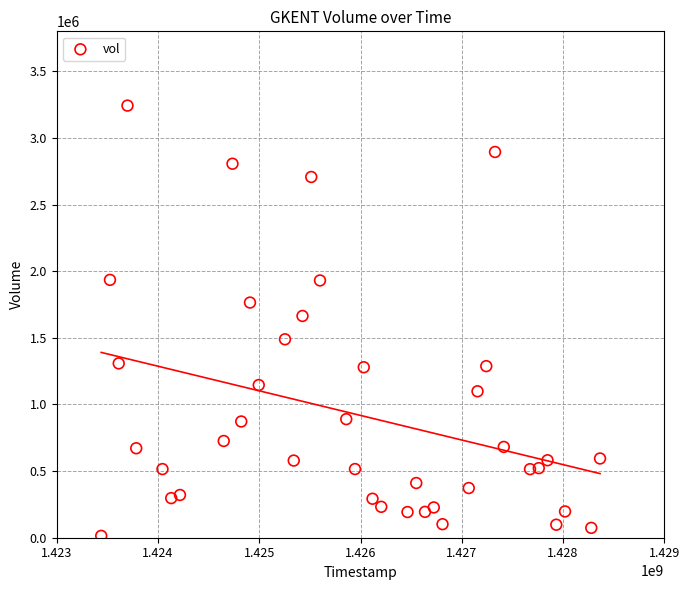

What is the range of X values (max minus min)?

4924800